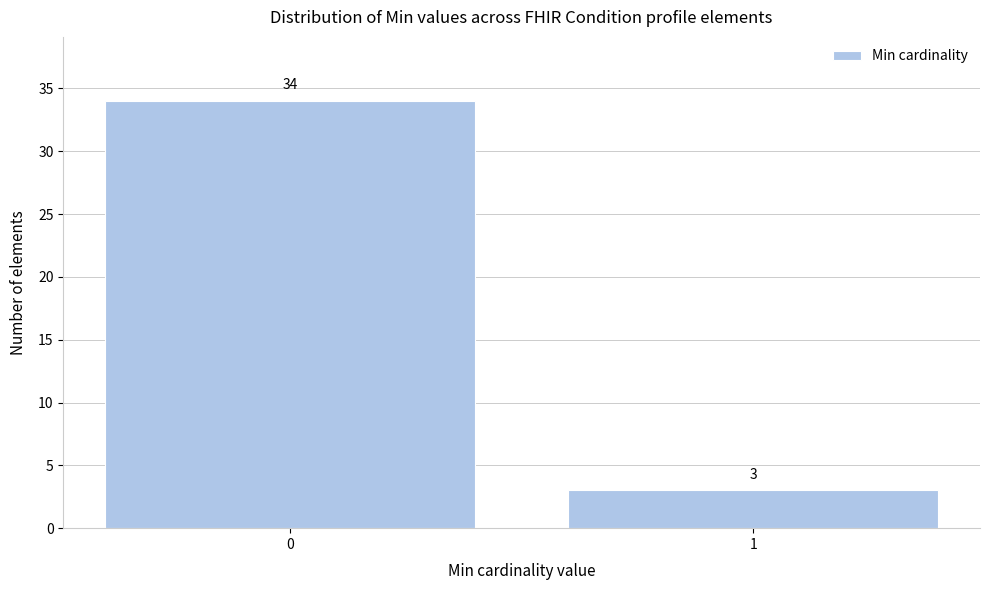

Reading left to right, what are all the values shown in this chart?

34	3